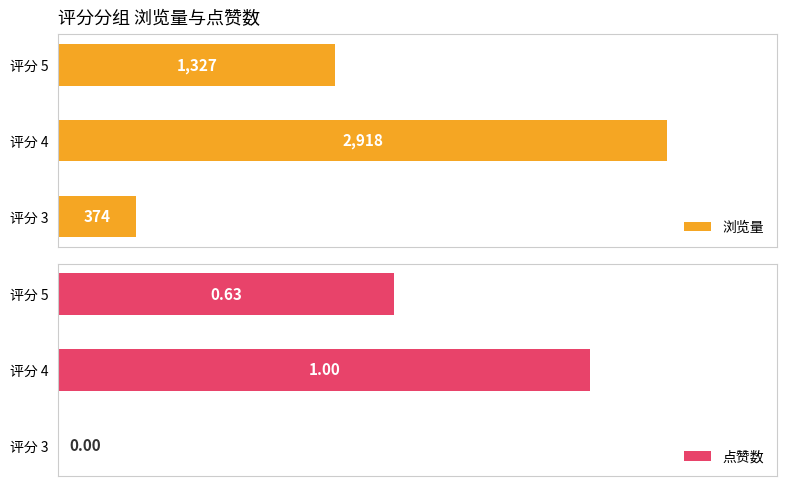

What is the average value of the 浏览量 series?

1539.7